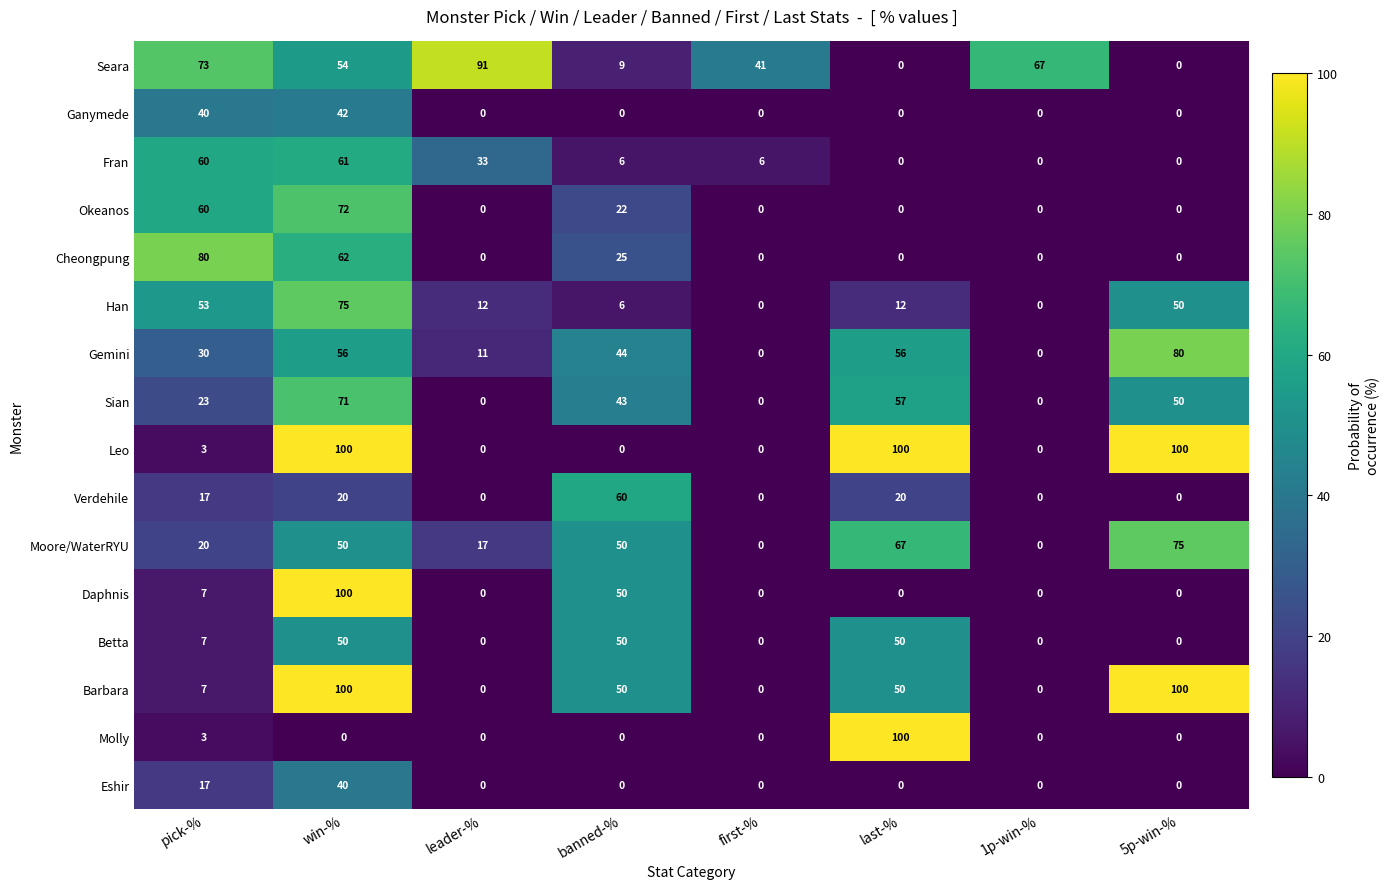

Which series changed the most between pick-% and 1p-win-%?

Cheongpung